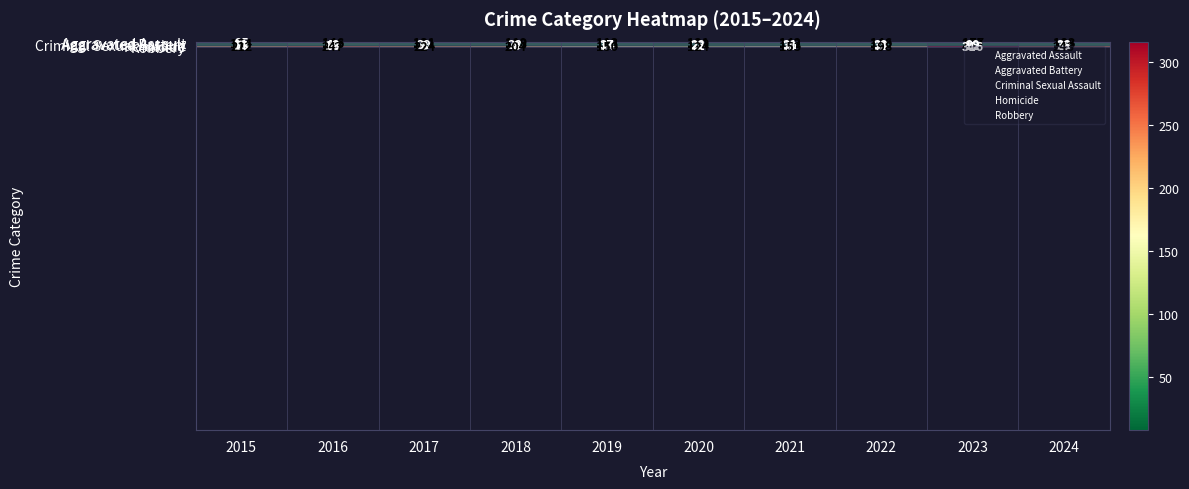

Rank the series at 2021 from highest to lowest value.

Aggravated Battery, Robbery, Aggravated Assault, Criminal Sexual Assault, Homicide